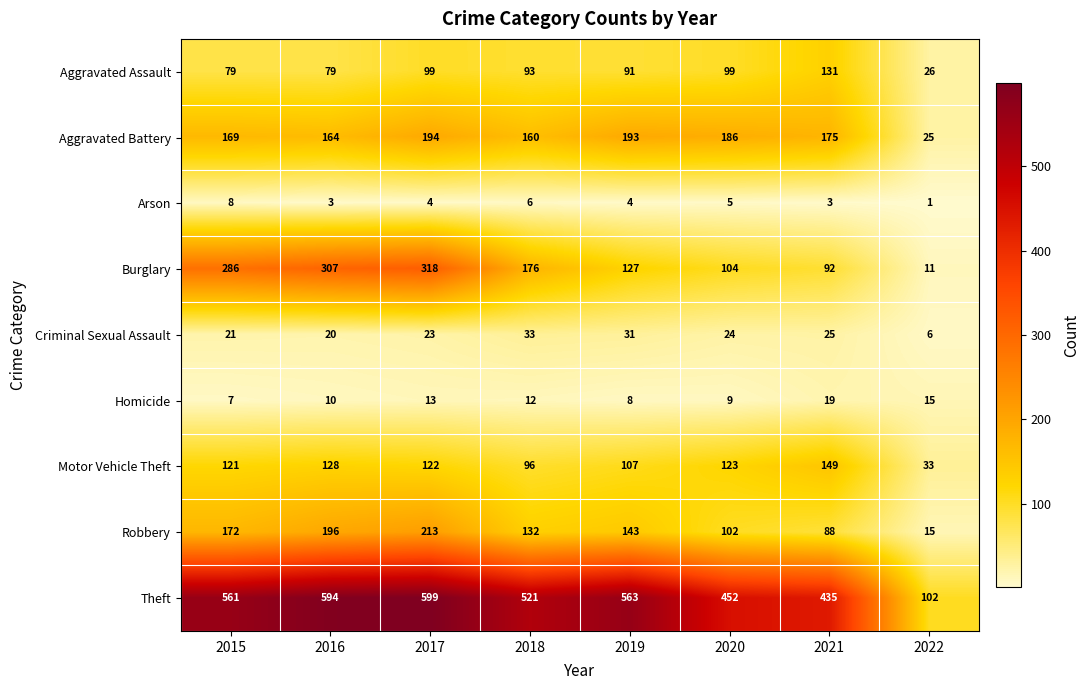

Rank the series at 2015 from highest to lowest value.

Theft, Burglary, Robbery, Aggravated Battery, Motor Vehicle Theft, Aggravated Assault, Criminal Sexual Assault, Arson, Homicide